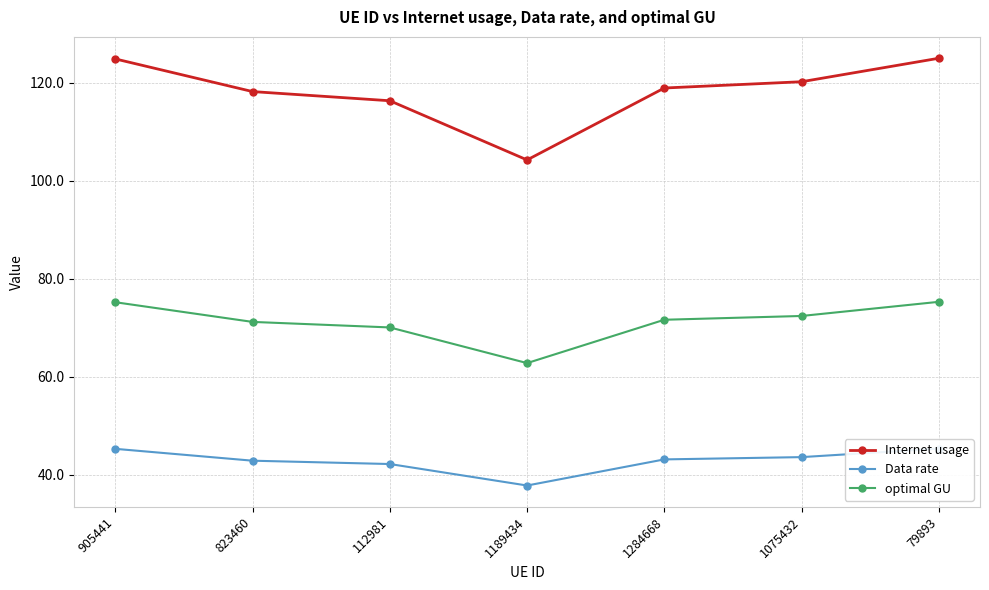

True or false: Data rate and optimal GU intersect in this chart.

False